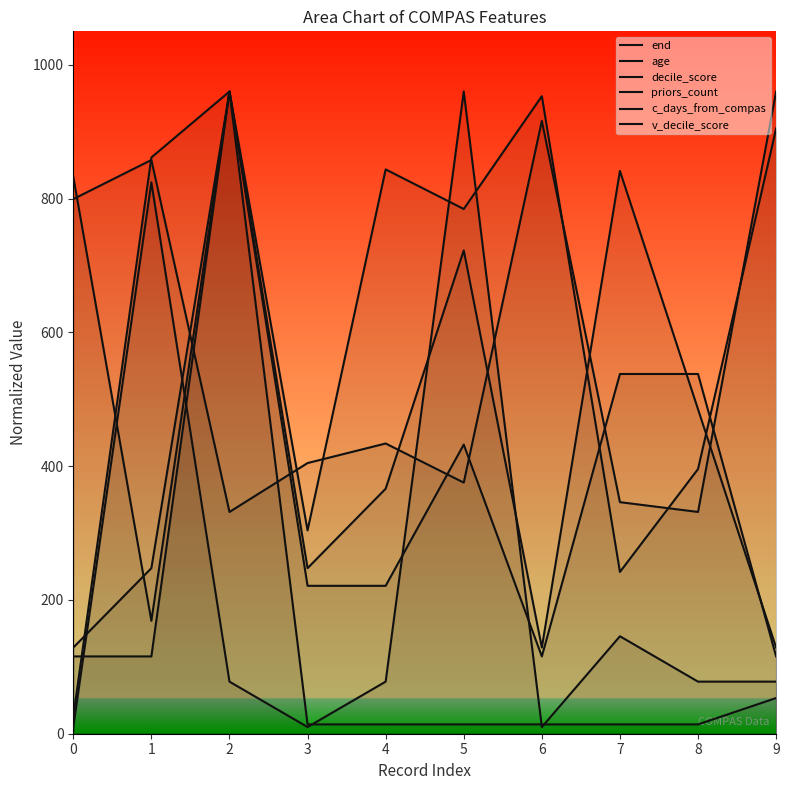

Between 0 and 2, which series saw the biggest shift?

c_days_from_compas